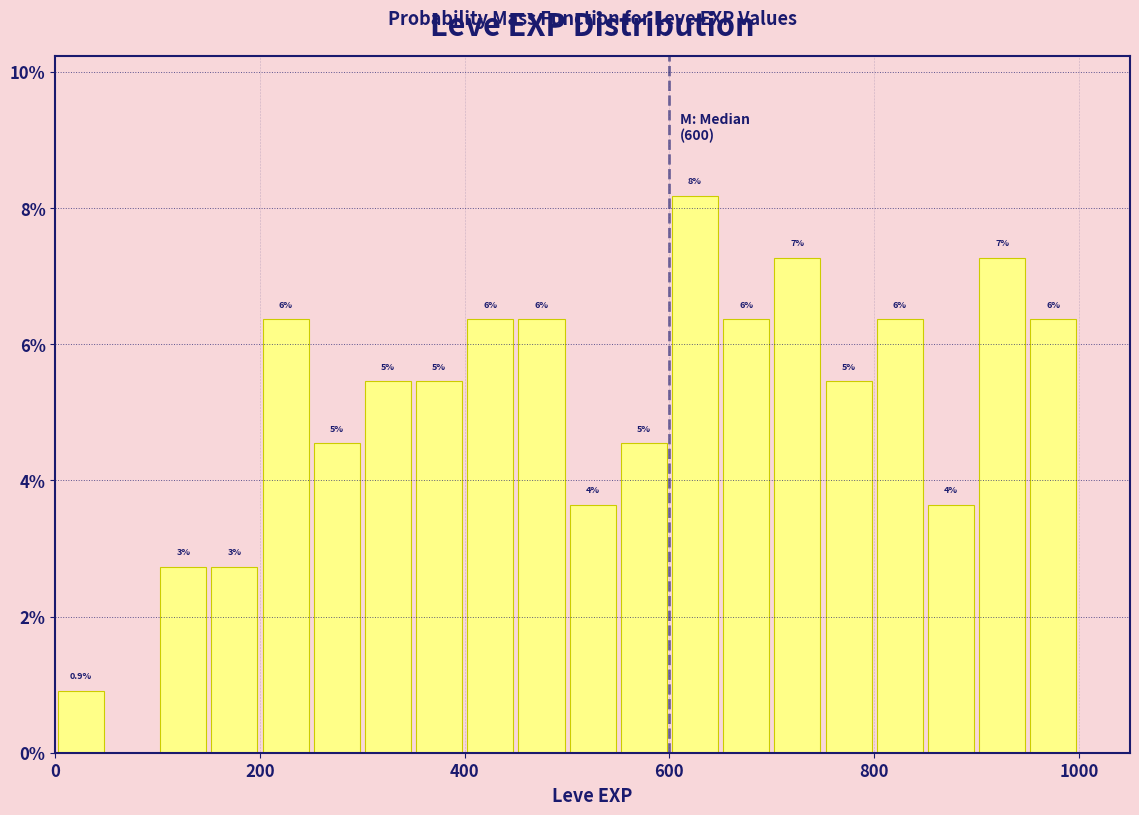

Around what value on the x-axis is the tallest bar? Give the approximate position of its centre, as read against the axis.

620